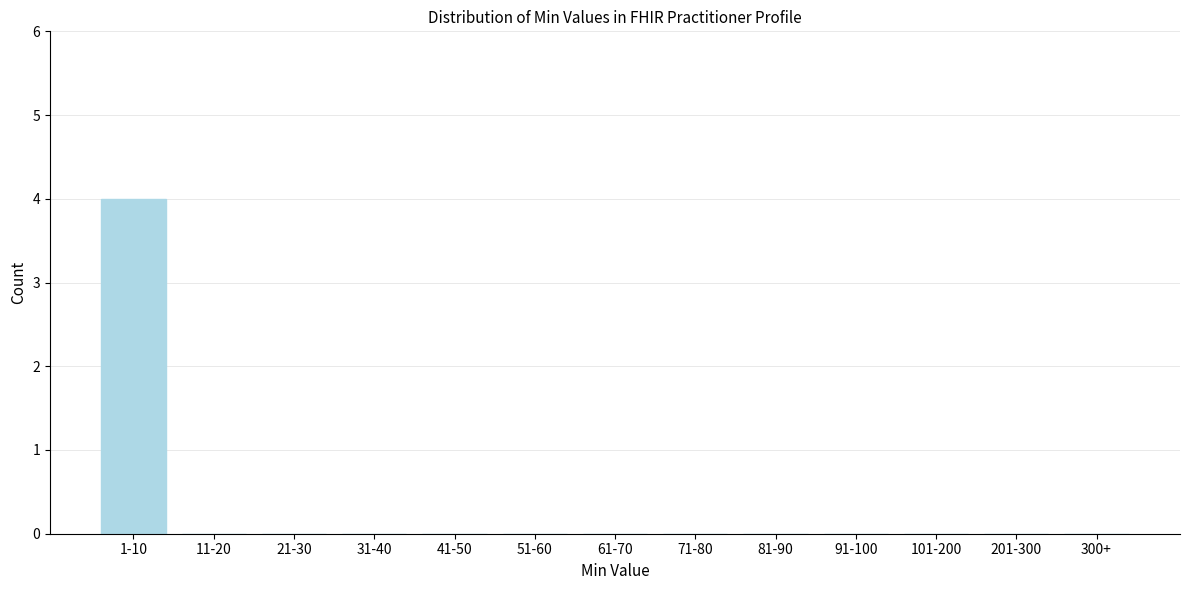

Reading left to right, extract all data points from this chart.

1-10=4	11-20=0	21-30=0	31-40=0	41-50=0	51-60=0	61-70=0	71-80=0	81-90=0	91-100=0	101-200=0	201-300=0	300+=0